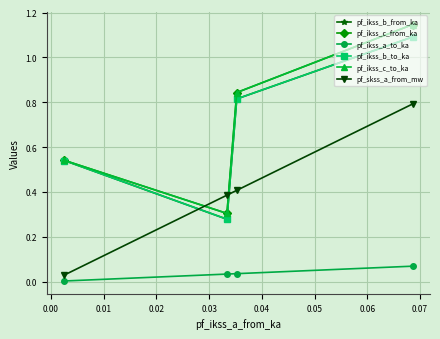

What are all the series names shown in the legend?

pf_ikss_b_from_ka, pf_ikss_c_from_ka, pf_ikss_a_to_ka, pf_ikss_b_to_ka, pf_ikss_c_to_ka, pf_skss_a_from_mw